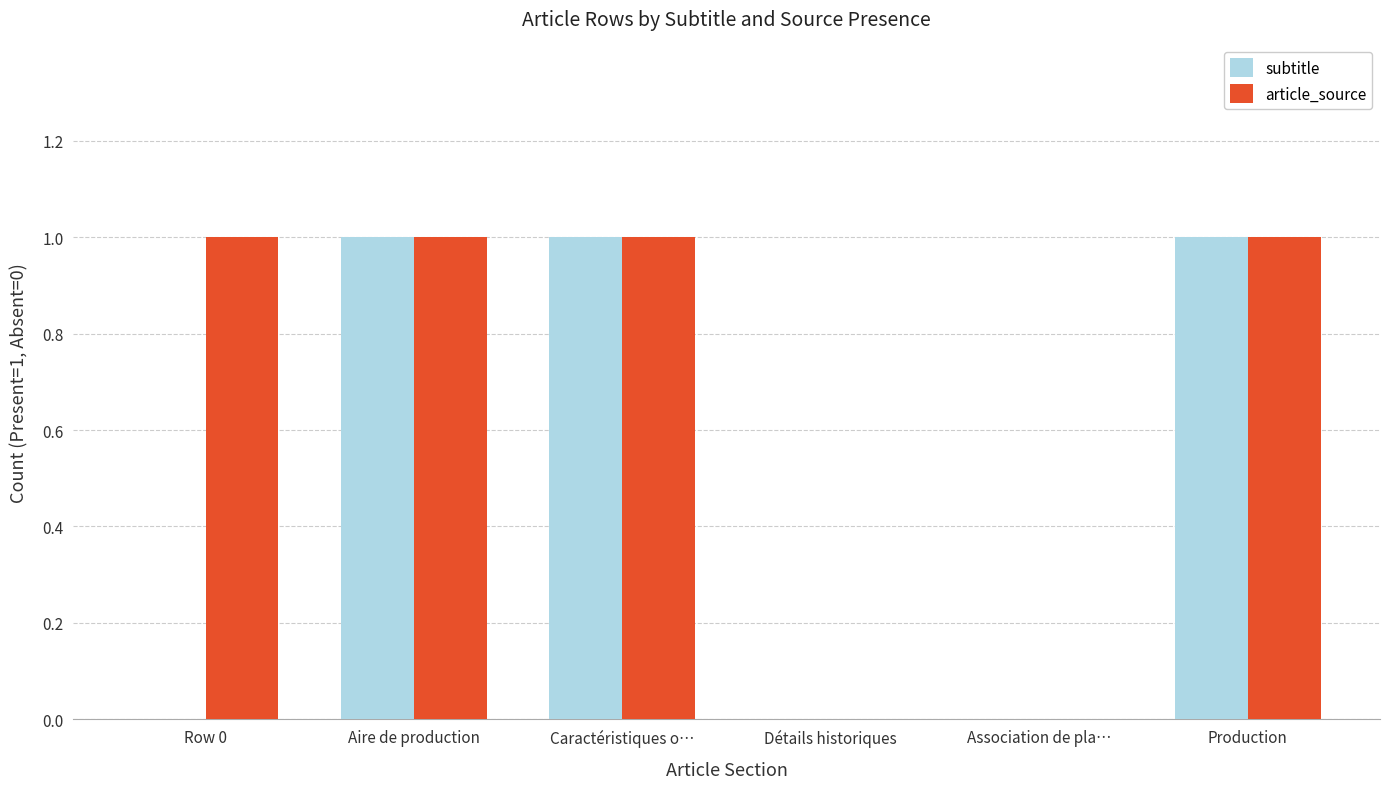

Reading left to right, transcribe all the data shown in this chart.

subtitle: 0	1	1	0	0	1
article_source: 1	1	1	0	0	1